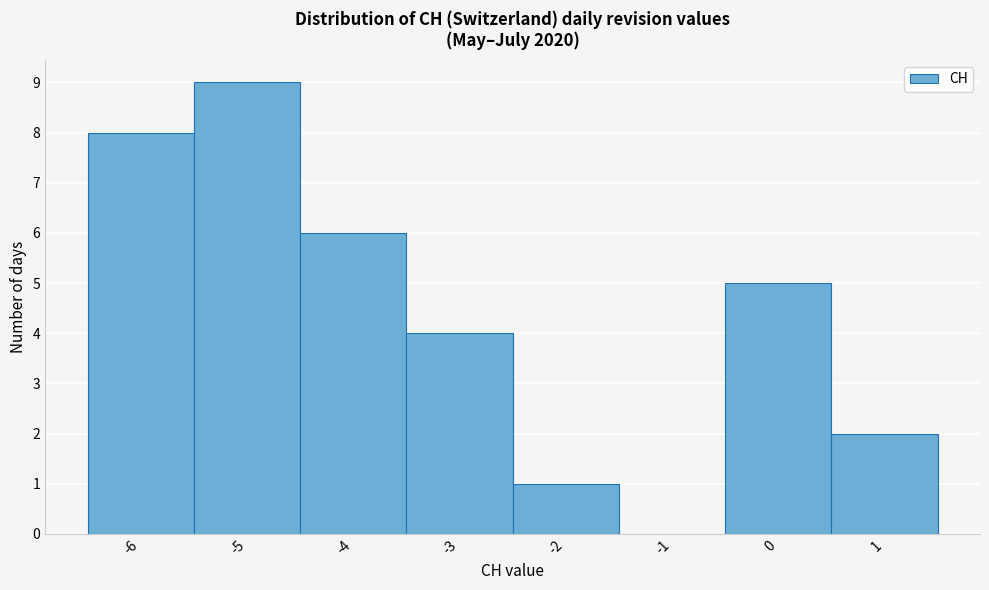

Reading left to right, transcribe this chart: for each bar, give the range it covers on the x-axis and its height. The values are not printed on the chart, so give them approximately, as read against the axis.

-6.5 to -5.5: 8
-5.5 to -4.5: 9
-4.5 to -3.5: 6
-3.5 to -2.5: 4
-2.5 to -1.5: 1
-1.5 to -0.5: 0
-0.5 to 0.5: 5
0.5 to 1.5: 2